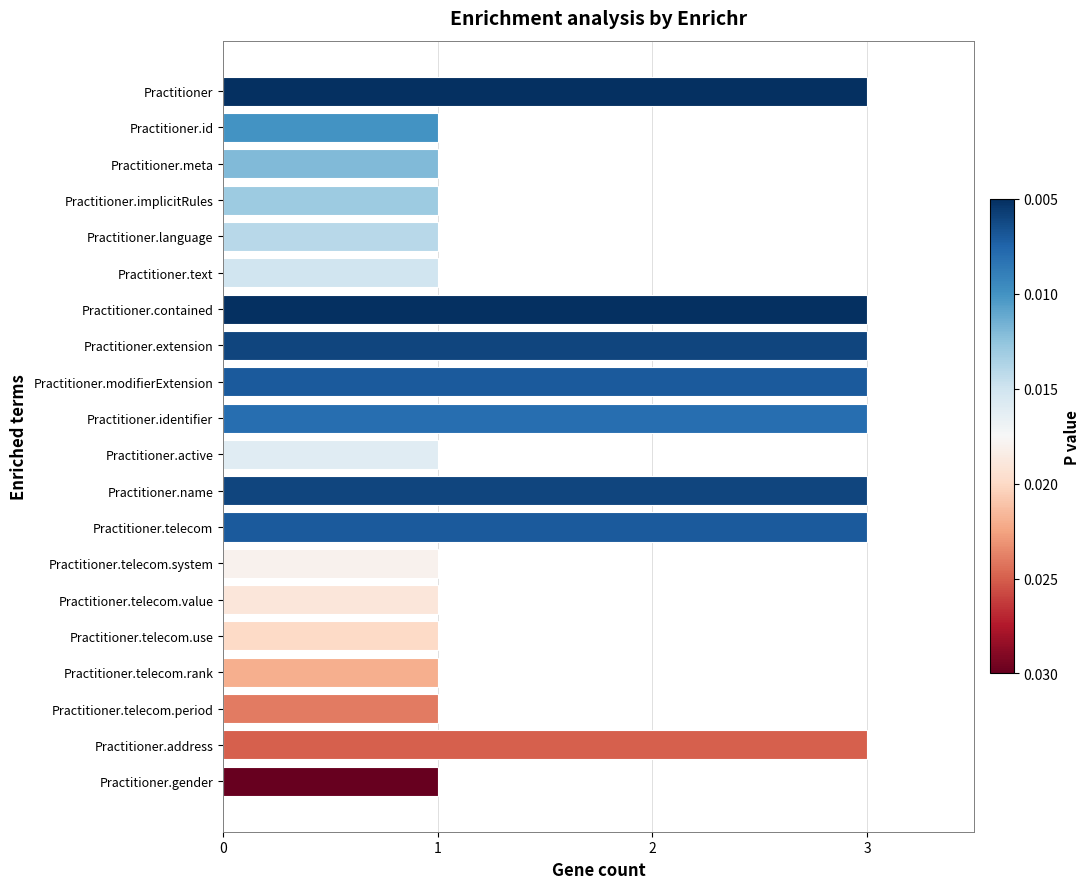

What is the difference between the second highest and minimum values?

2